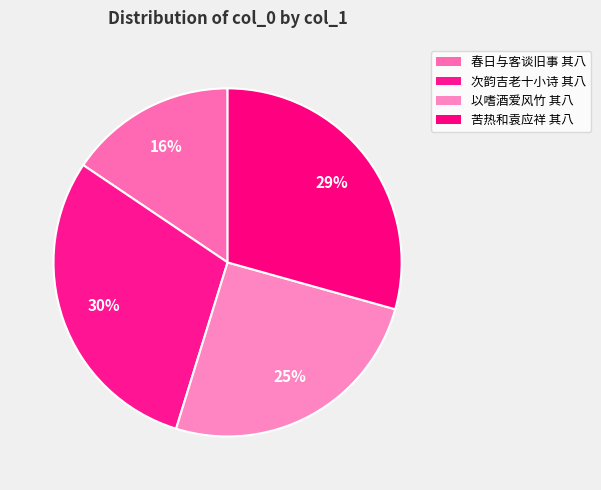

Which category has the smallest portion of the pie?

春日与客谈旧事有不能忘者纪以小诗 其八